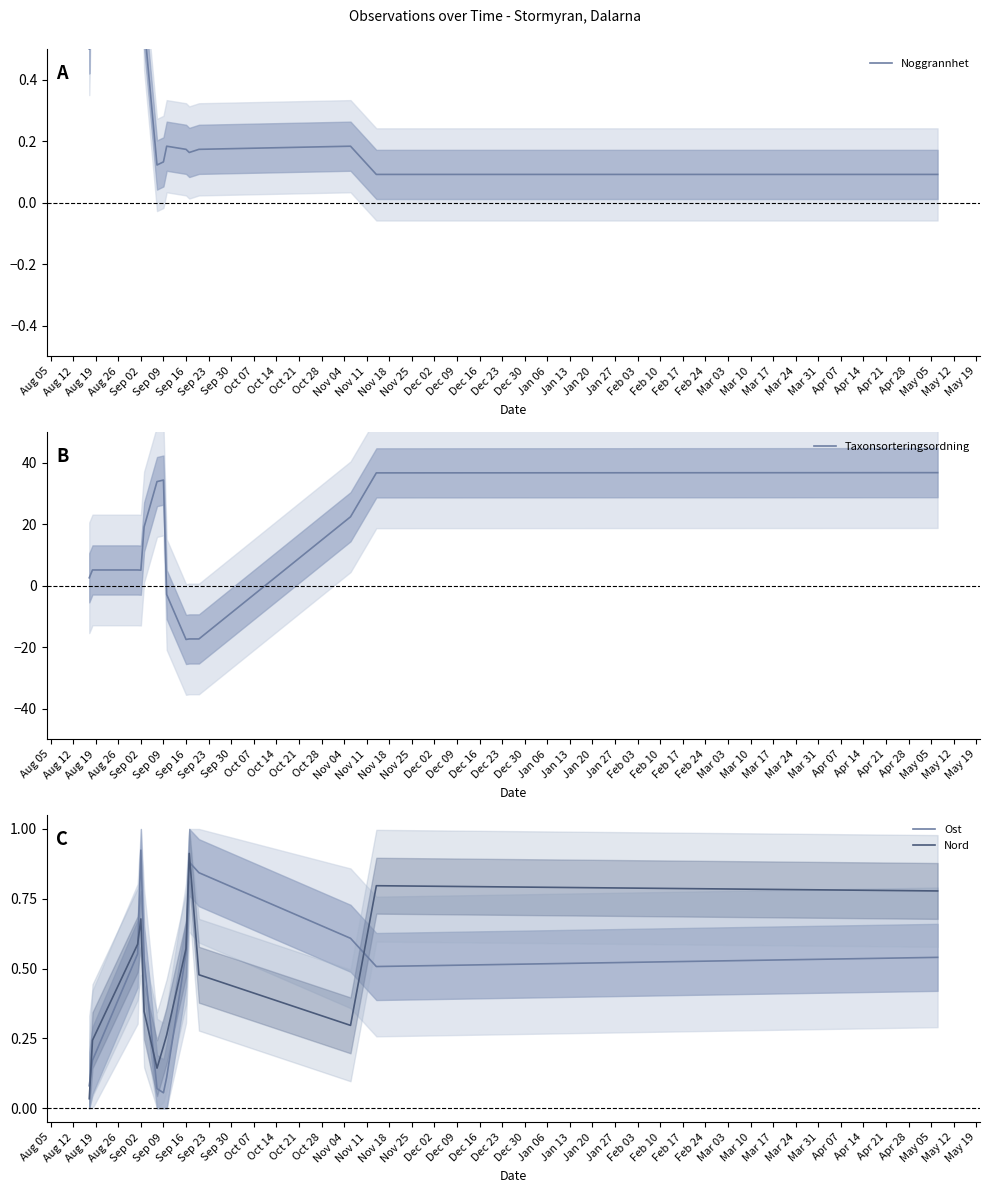

True or false: Ost and Nord cross at least once.

True